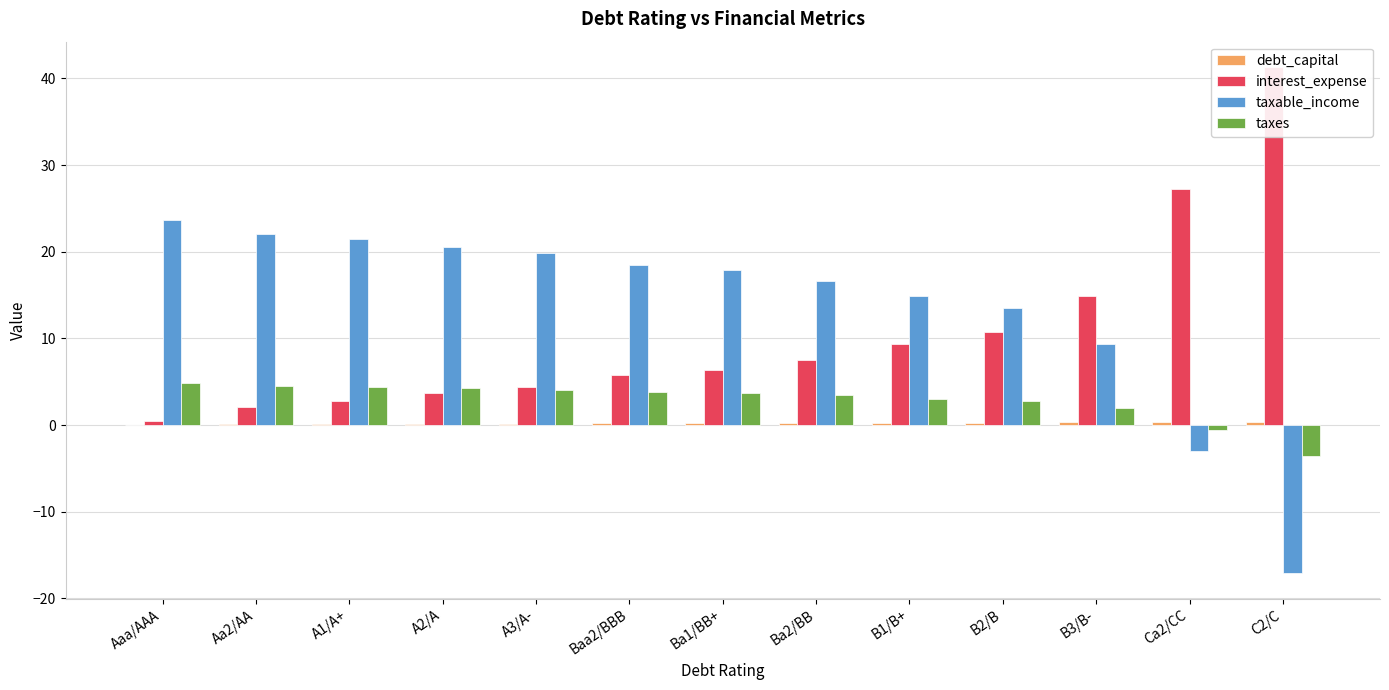

What is the sum of the taxes values at B2/B and B1/B+?

5.8